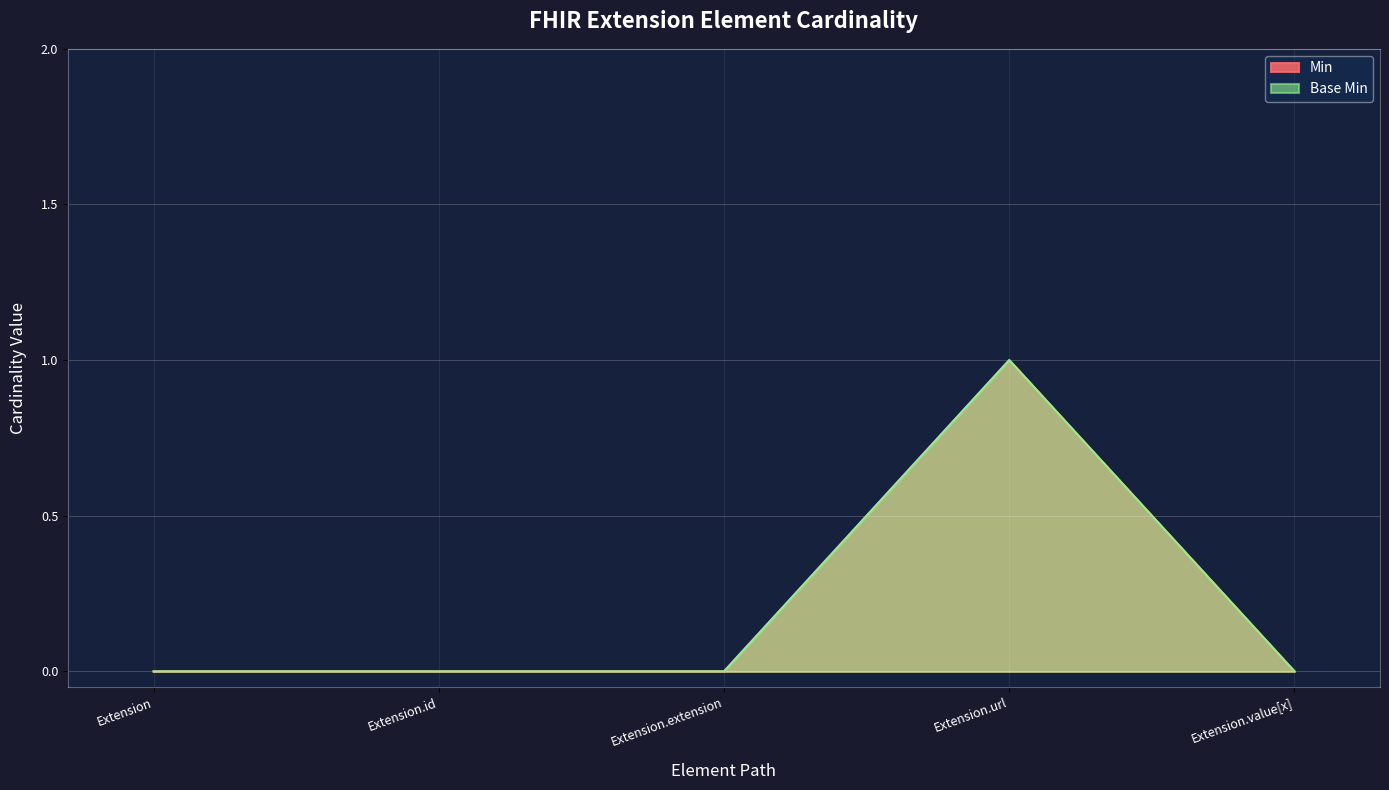

Which series changed the most between Extension.extension and Extension.value[x]?

Min